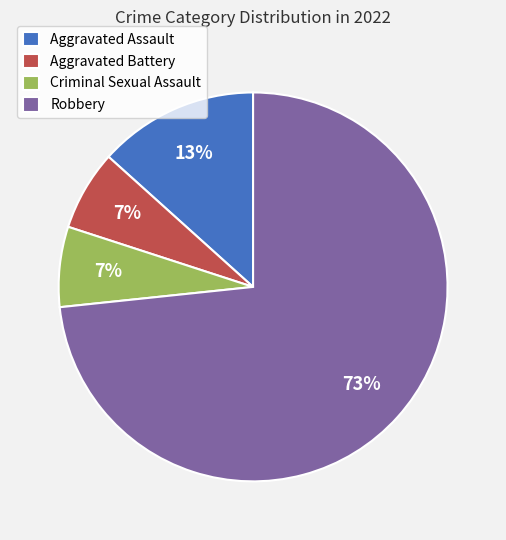

Approximately how many times larger is the value at Criminal Sexual Assault compared to Aggravated Battery?

1.0